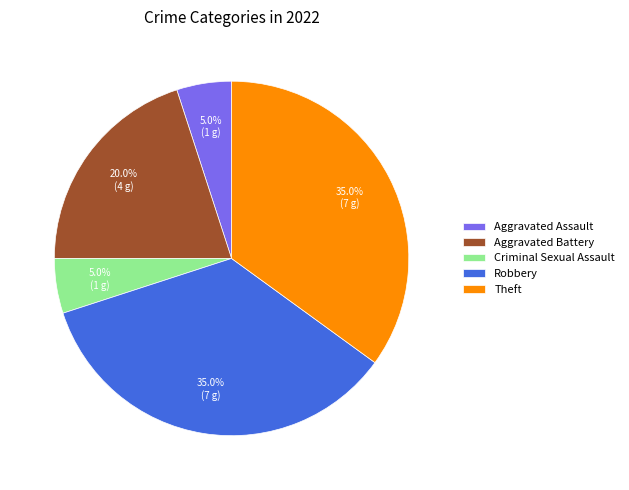

Does Aggravated Battery account for over 50% of the chart?

No